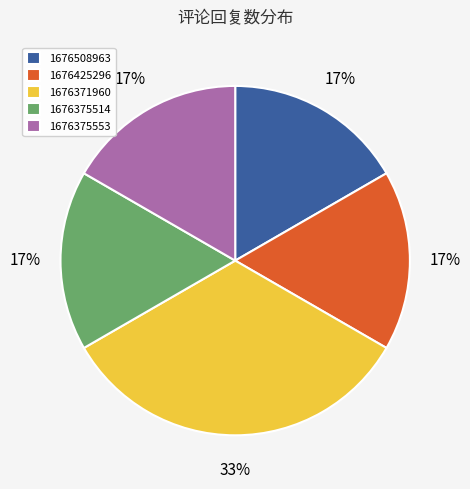

True or false: 1676371960 accounts for 46% of the total.

False